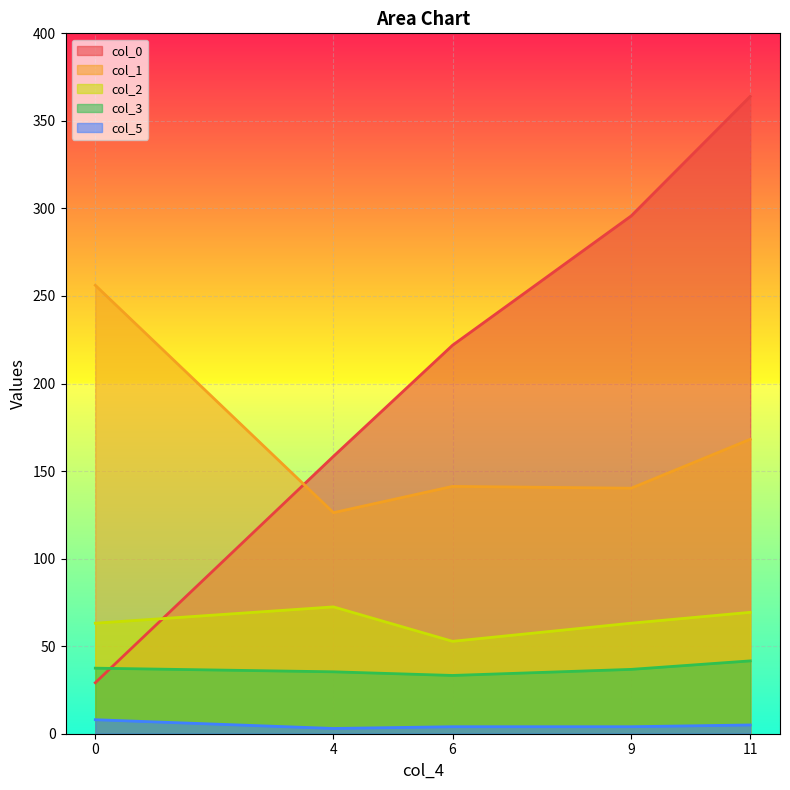

At how many categories does at least one series exceed 268?

2